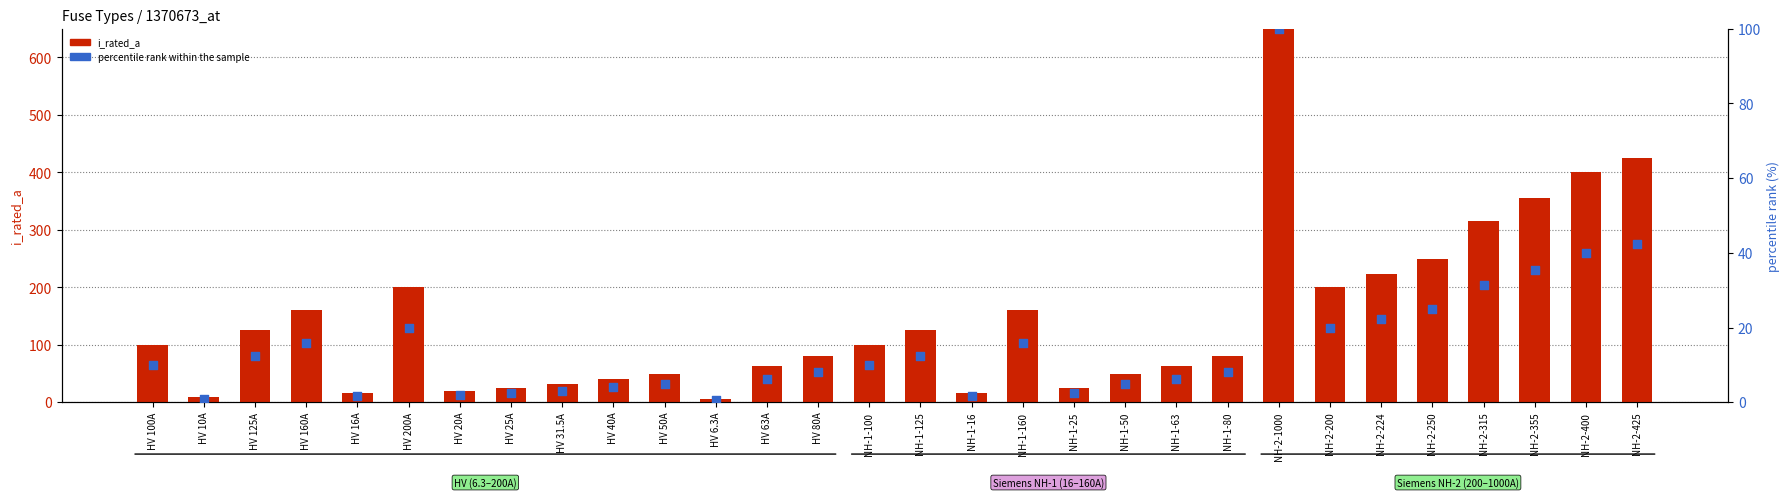

At how many categories does at least one series exceed 382?

3